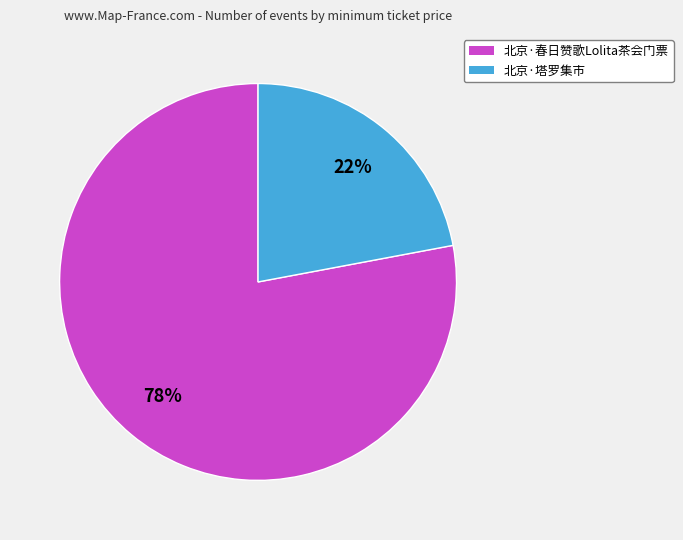

What percentage is the 北京·塔罗集市 slice, to the nearest percent?

22%